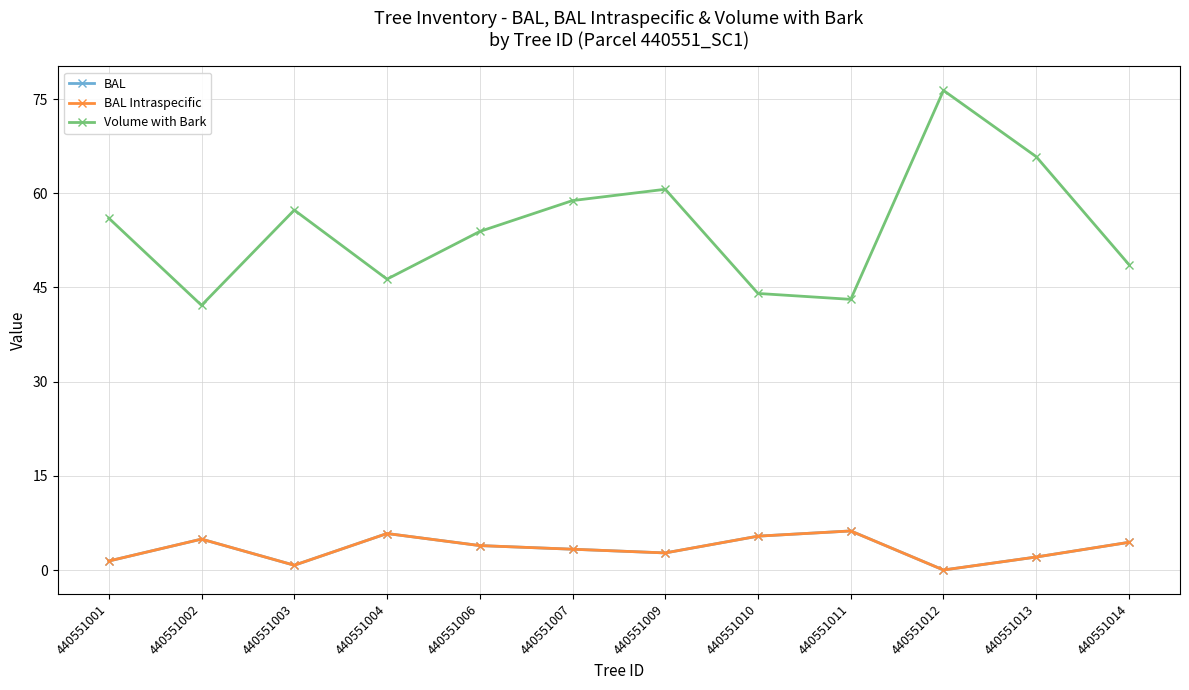

Is this an area chart (filled region under the line)?

No